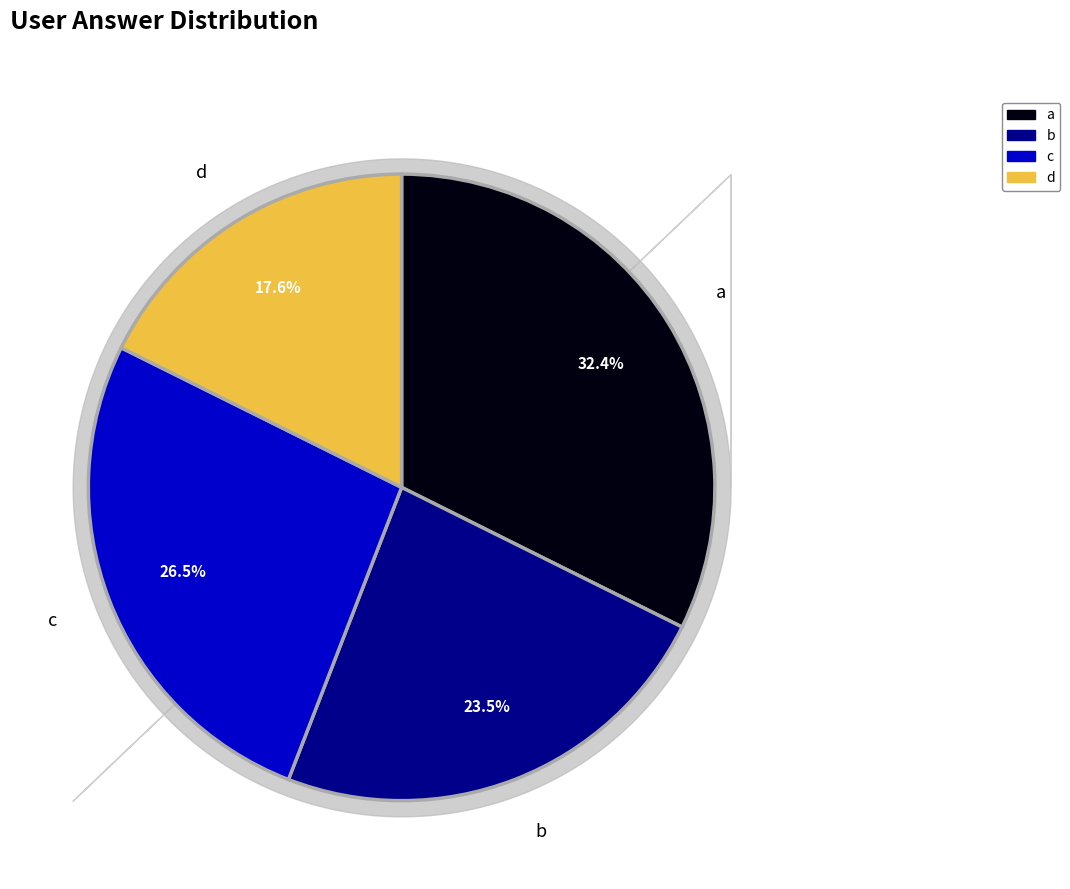

How many slices are in this pie chart?

4